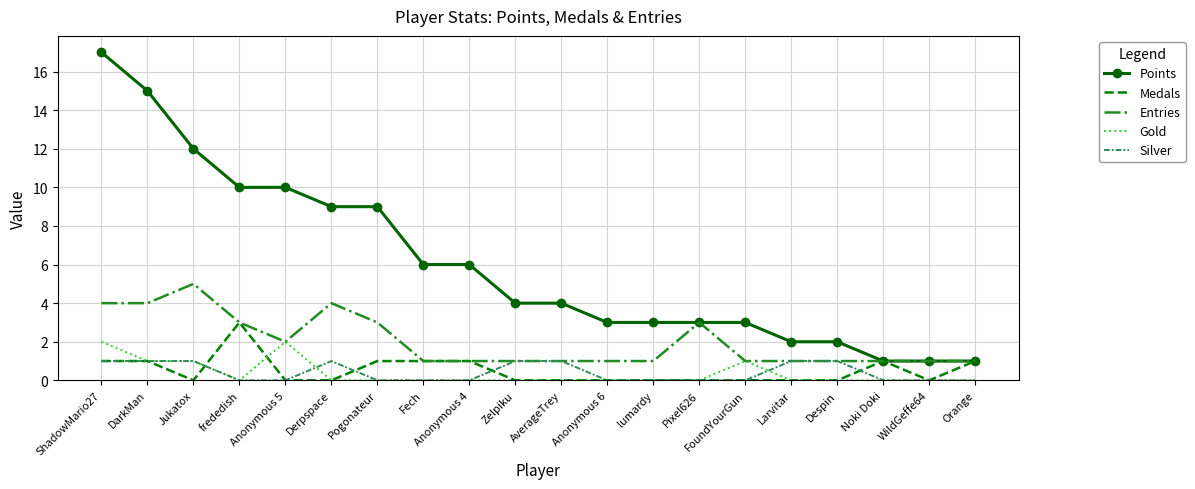

True or false: Silver has a value of 2 at Despin.

False